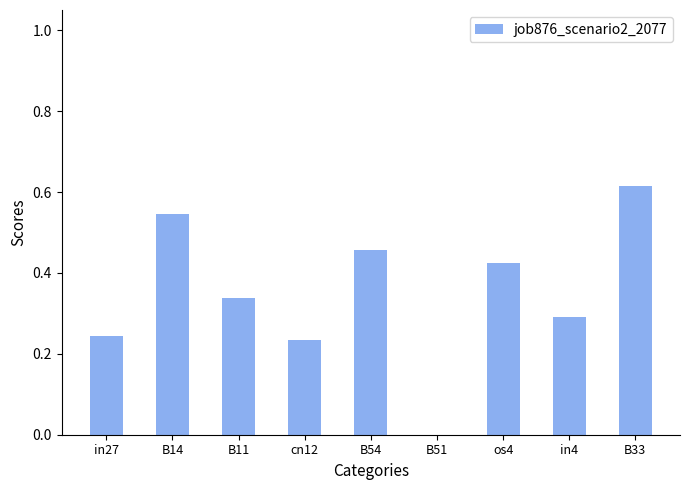

What is the change in value from B51 to B33?

+0.6